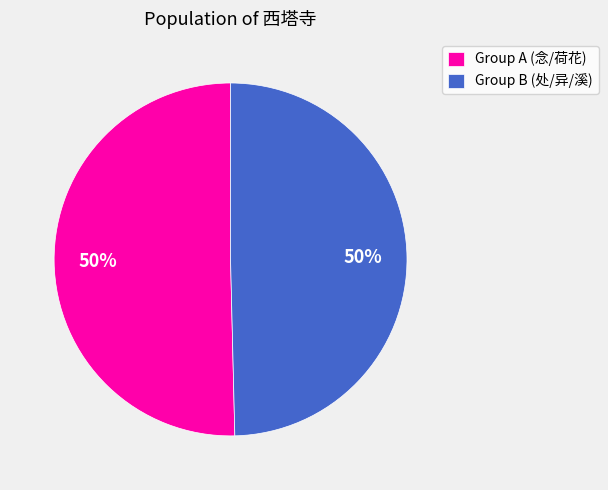

Combined, do Group A (念/荷花) and Group B (处/异/溪) account for over 50%?

Yes